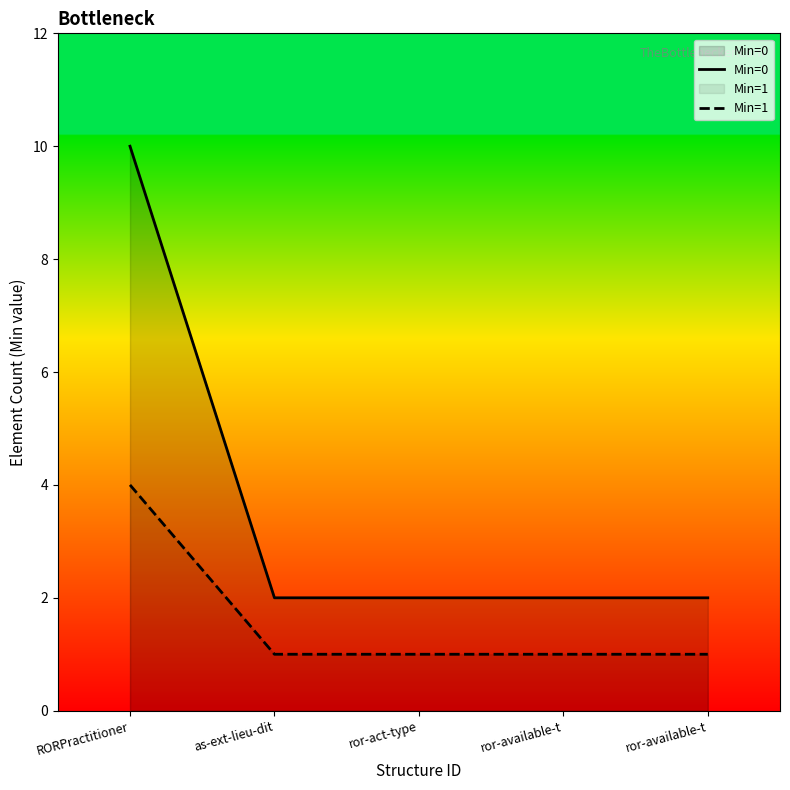

What is the label of the 4th point from the right?

as-ext-lieu-dit